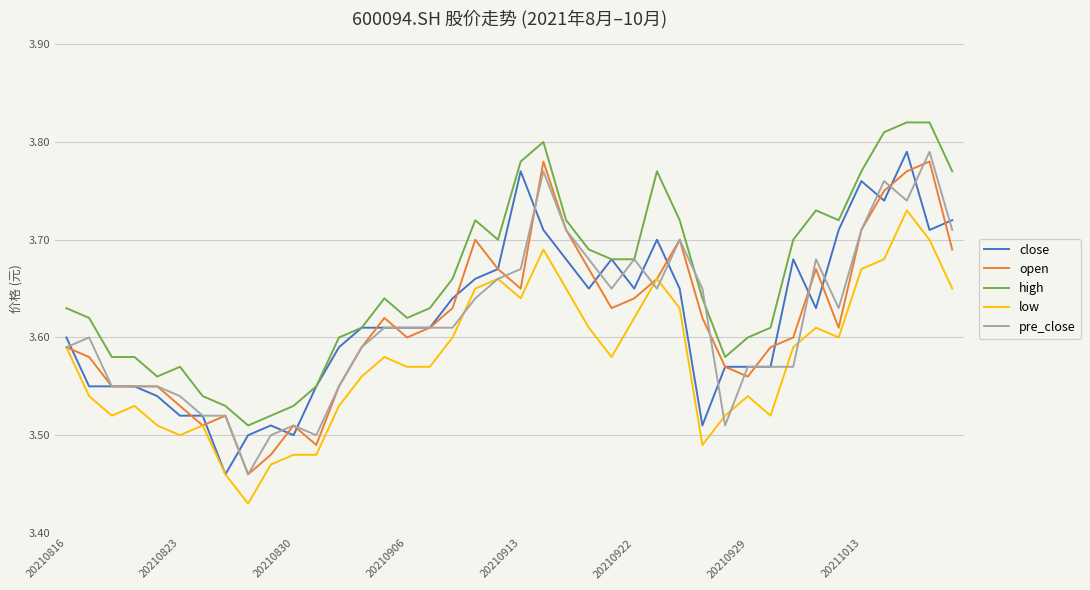

True or false: low and high cross at least once.

False